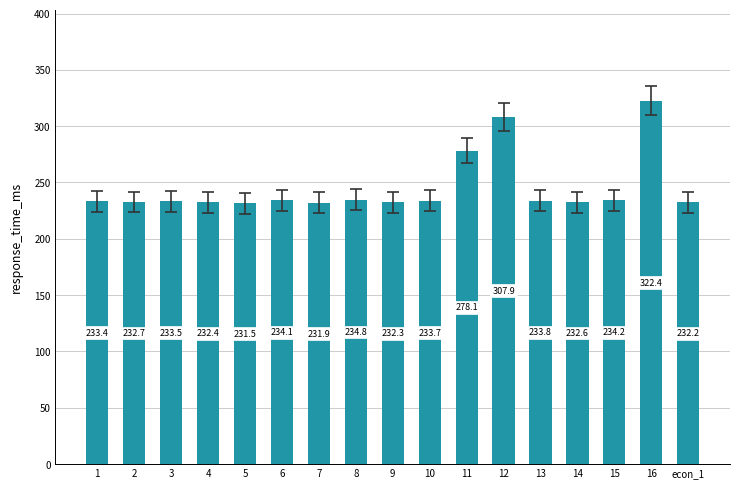

What is the value of the 5th bar from the left?

231.5